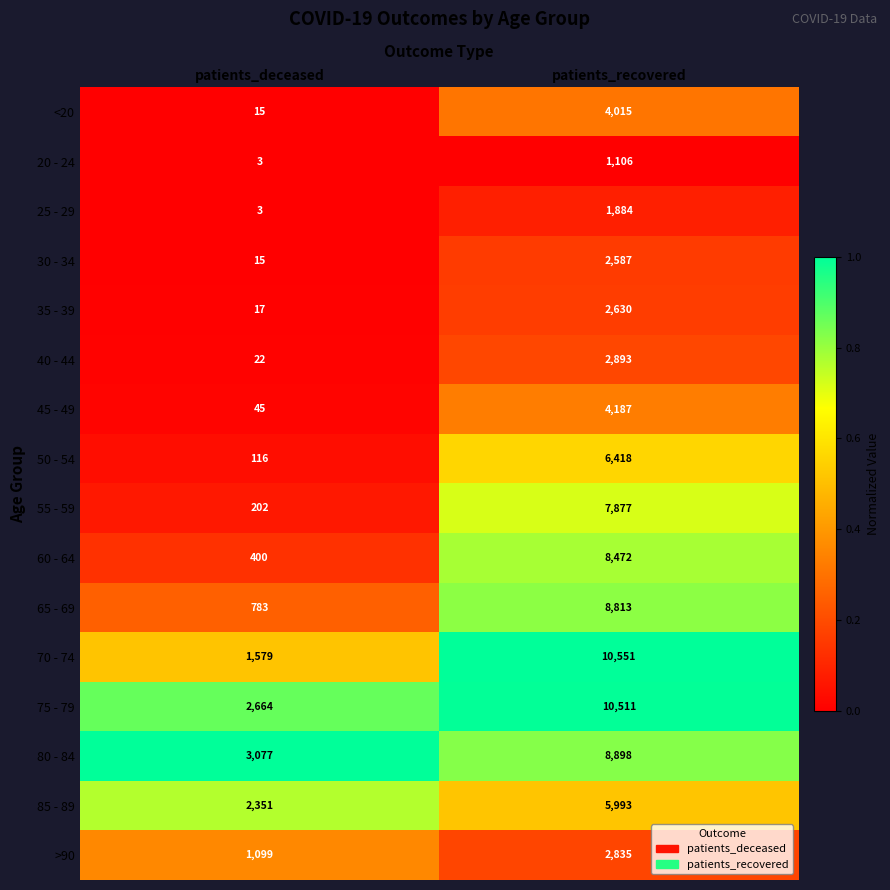

Which label corresponds to the smallest value in the chart?

patients_deceased